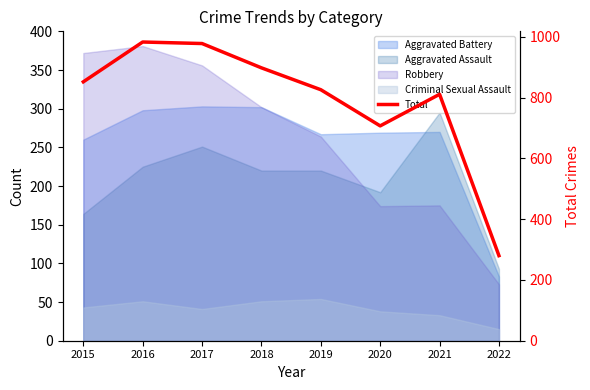

What is the minimum value shown in the chart?

280